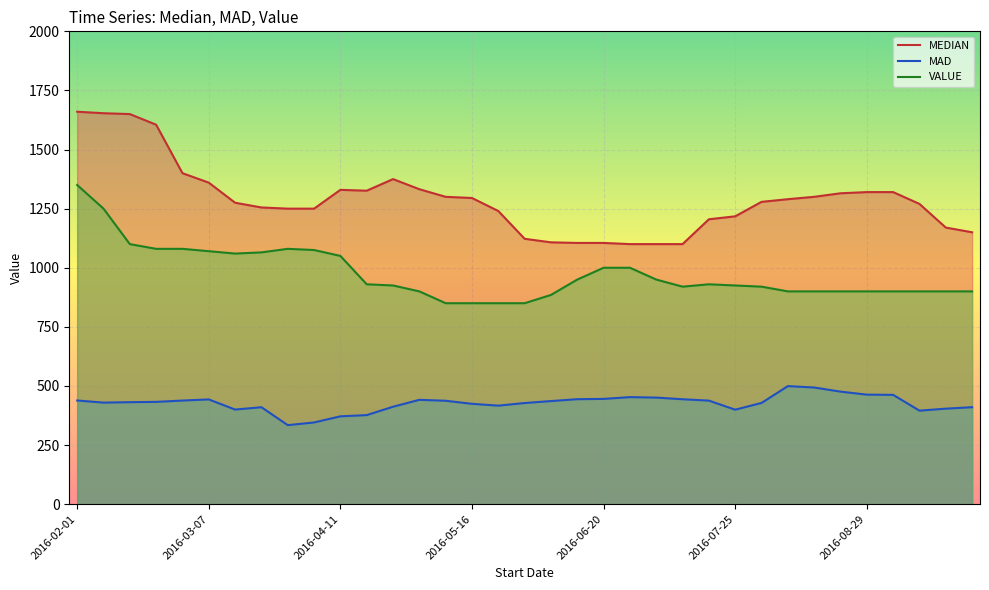

Reading right to left, what are all the values shown in this chart?

MEDIAN: 1150.0	1170.0	1270.0	1320.0	1320.0	1315.0	1300.0	1290.0	1278.8	1217.5	1205.0	1100.0	1100.0	1100.0	1105.0	1105.0	1107.5	1122.5	1240.0	1295.0	1300.0	1332.2	1375.0	1325.9	1329.5	1250.0	1250.0	1255.0	1275.0	1360.0	1400.0	1605.0	1650.0	1653.6	1660.0
MAD: 410.2	404.0	395.5	462.4	463.3	476.1	493.4	499.3	428.2	399.6	438.0	443.8	450.8	452.8	445.3	444.0	436.0	427.8	416.7	424.5	437.4	441.3	412.1	376.7	371.6	345.6	334.3	410.1	400.1	443.1	438.3	432.7	431.4	429.6	438.6
VALUE: 900.0	900.0	900.0	900.0	900.0	900.0	900.0	900.0	920.0	925.0	930.0	920.0	950.0	1000.0	1000.0	950.0	885.0	850.0	850.0	850.0	850.0	900.0	925.0	930.0	1050.0	1075.0	1080.0	1065.0	1060.0	1070.0	1080.0	1080.0	1100.0	1250.0	1350.0